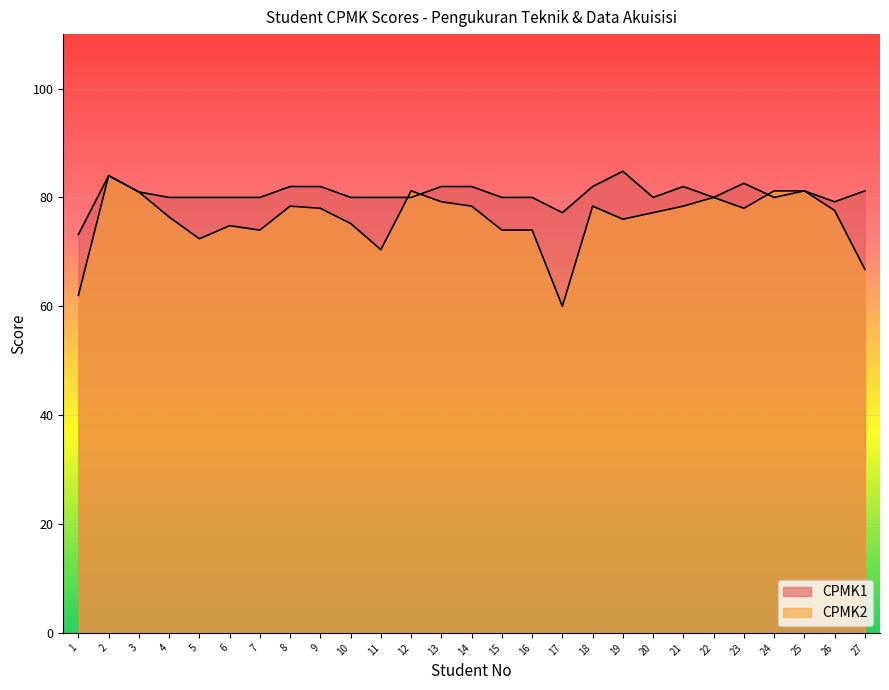

How many values in the CPMK2 series exceed 77?

15